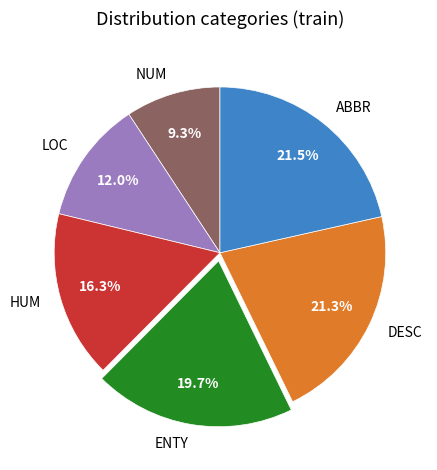

What percentage do HUM and ABBR together represent?

37.8%